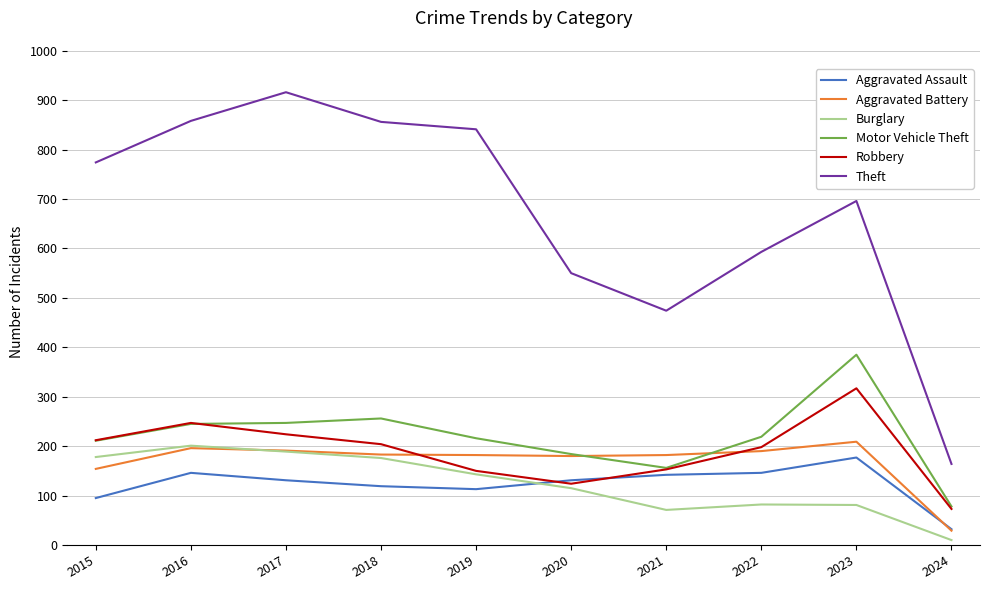

What is the total value across all series at 2023?

1865